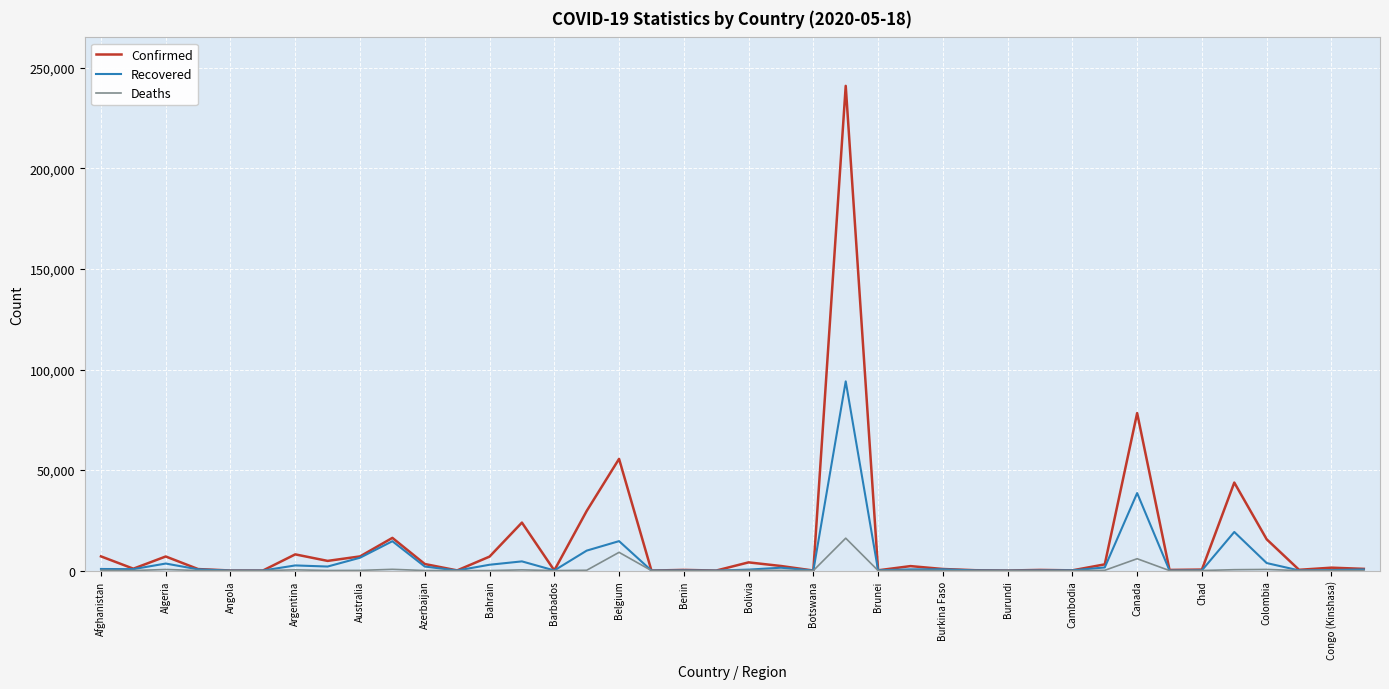

Rank the series by their maximum value, from lowest to highest.

Deaths, Recovered, Confirmed